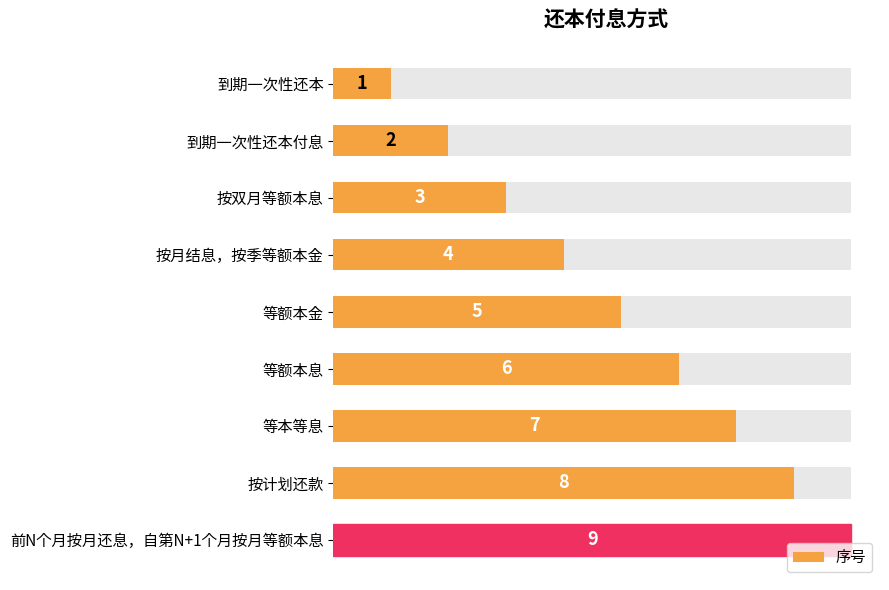

What is the ratio of the value at 等本等息 to the value at 到期一次性还本?

7.0